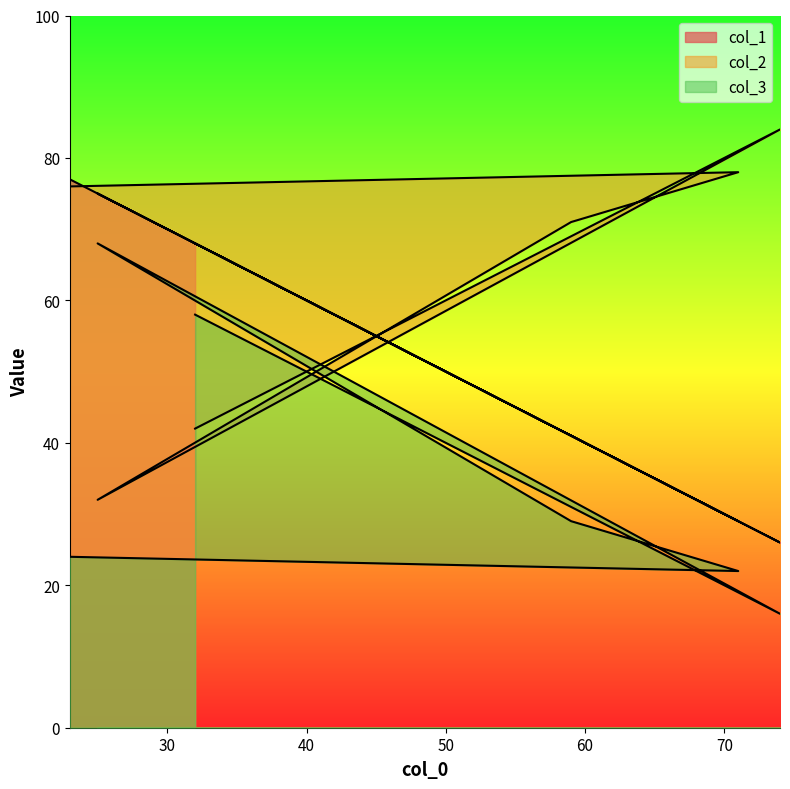

What is the difference between the maximum and minimum values in the col_1 series?

51